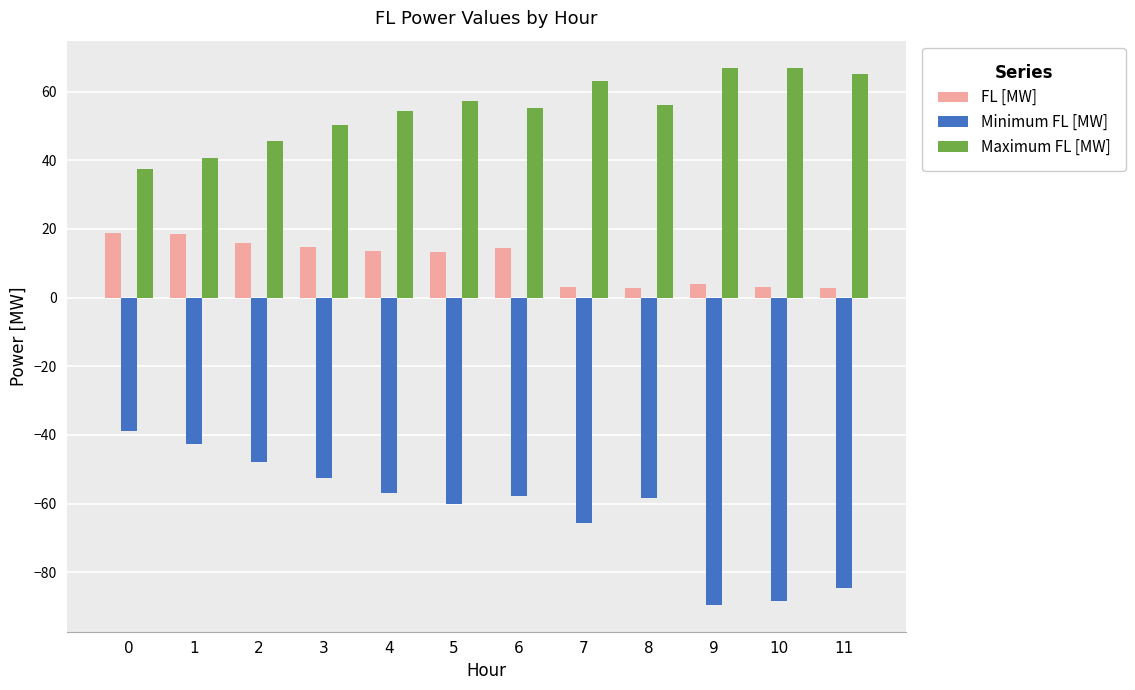

What is the value of the Minimum FL [MW] bar at the 12th from the left?

-84.5